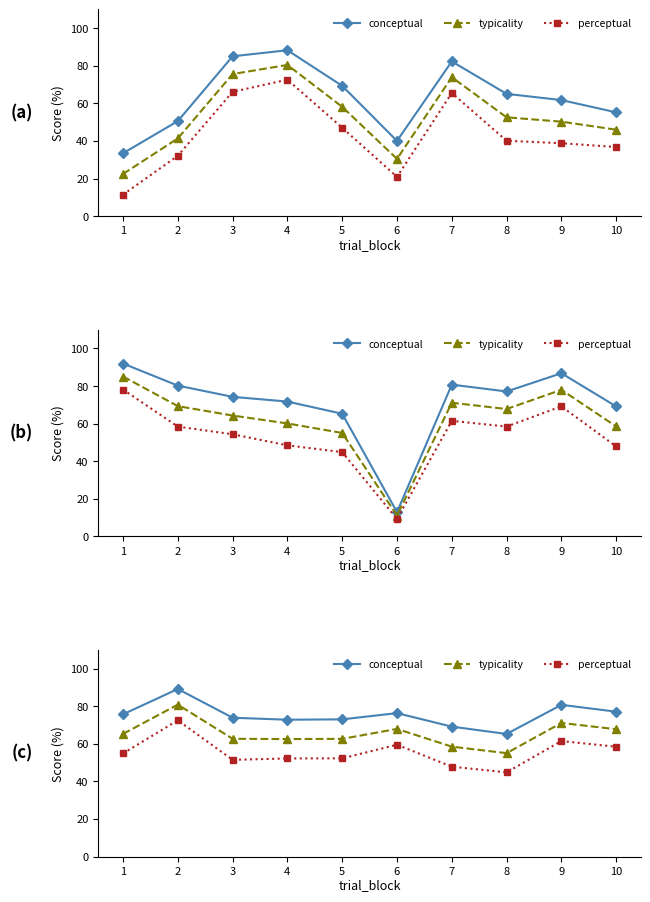

Reading left to right, extract all data points from this chart.

conceptual: 1=75.7	2=89.2	3=73.9	4=72.8	5=73.0	6=76.3	7=69.2	8=65.2	9=80.8	10=77.1
typicality: 1=65.3	2=80.9	3=62.7	4=62.5	5=62.6	6=67.9	7=58.5	8=55.0	9=71.1	10=67.8
perceptual: 1=54.9	2=72.5	3=51.5	4=52.2	5=52.2	6=59.5	7=47.8	8=44.8	9=61.5	10=58.4